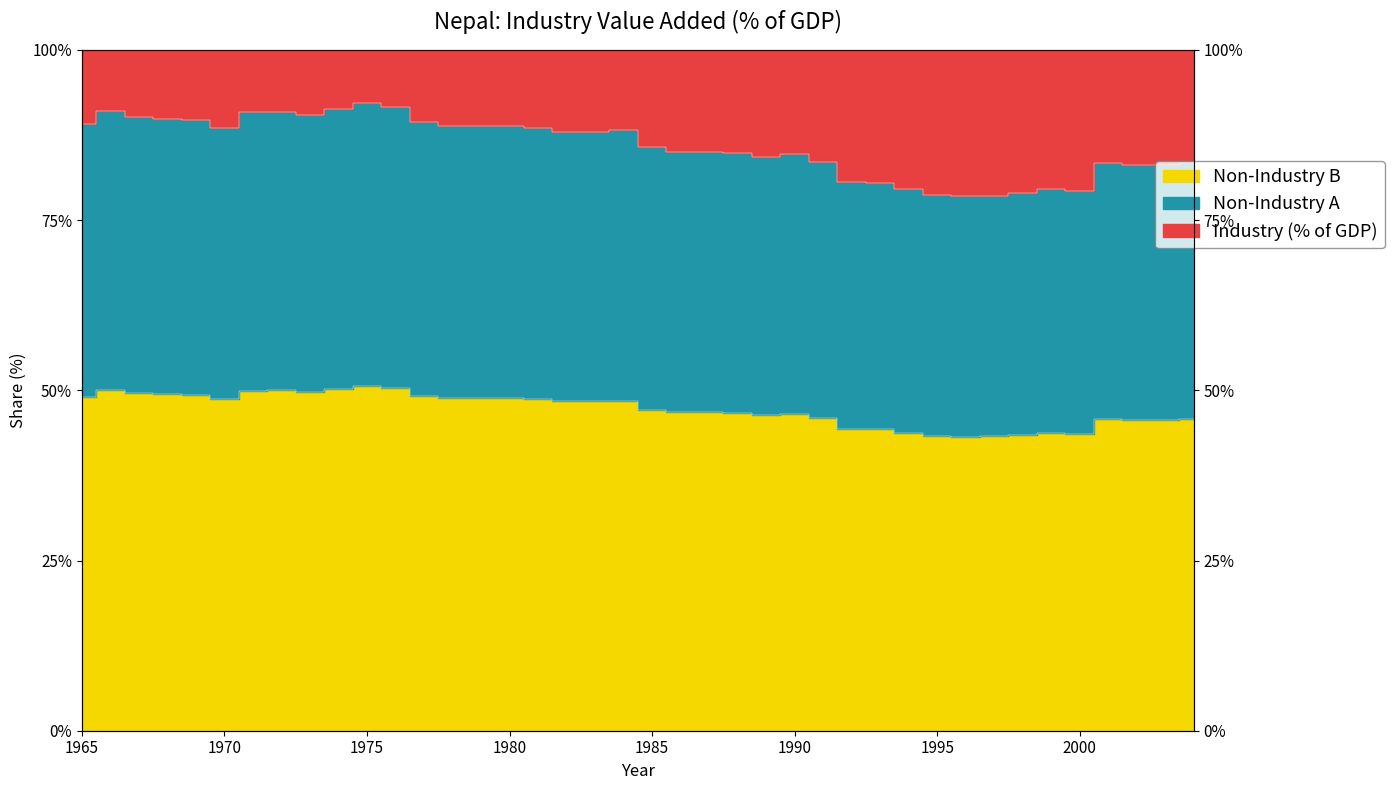

True or false: the data has more than 0 interior local peaks.

True